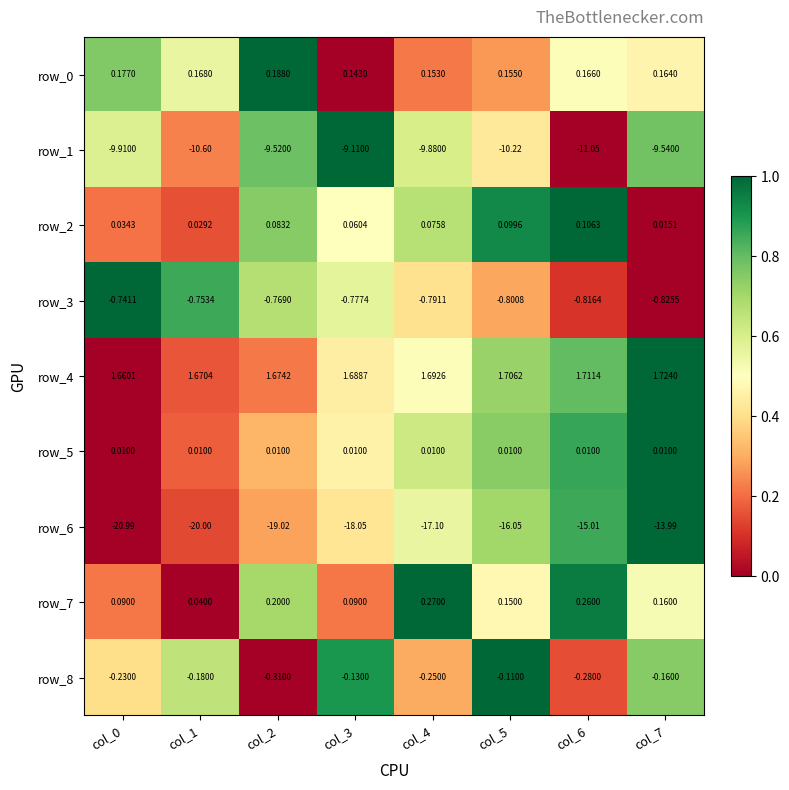

Is the value of row_4 at col_6 greater than the value of row_2 at col_0?

Yes